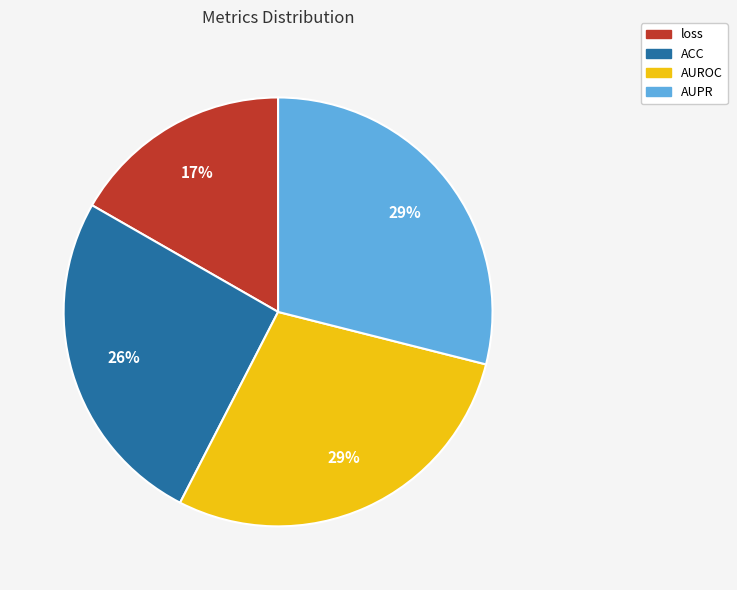

To the nearest percent, what percentage of the pie is AUPR?

29%